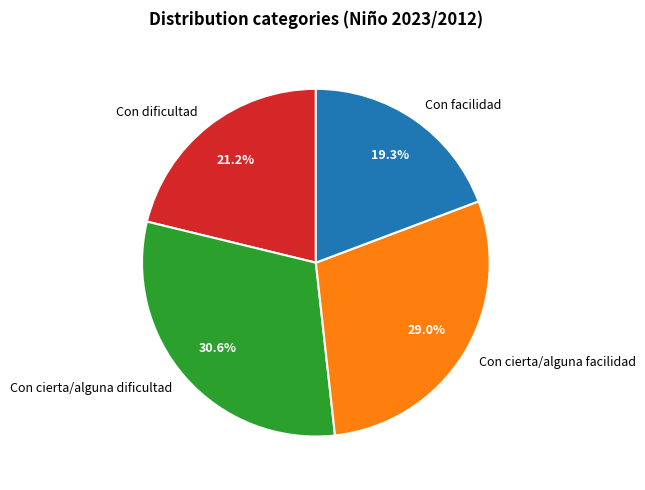

Rank the categories by value from highest to lowest.

Con cierta/alguna dificultad, Con cierta/alguna facilidad, Con dificultad, Con facilidad